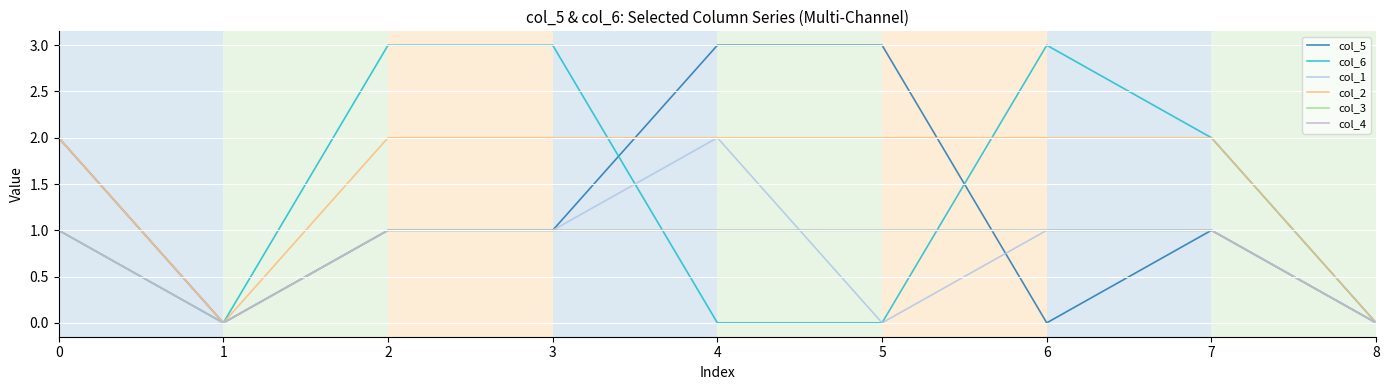

Does the chart display data point markers on the line(s)?

No